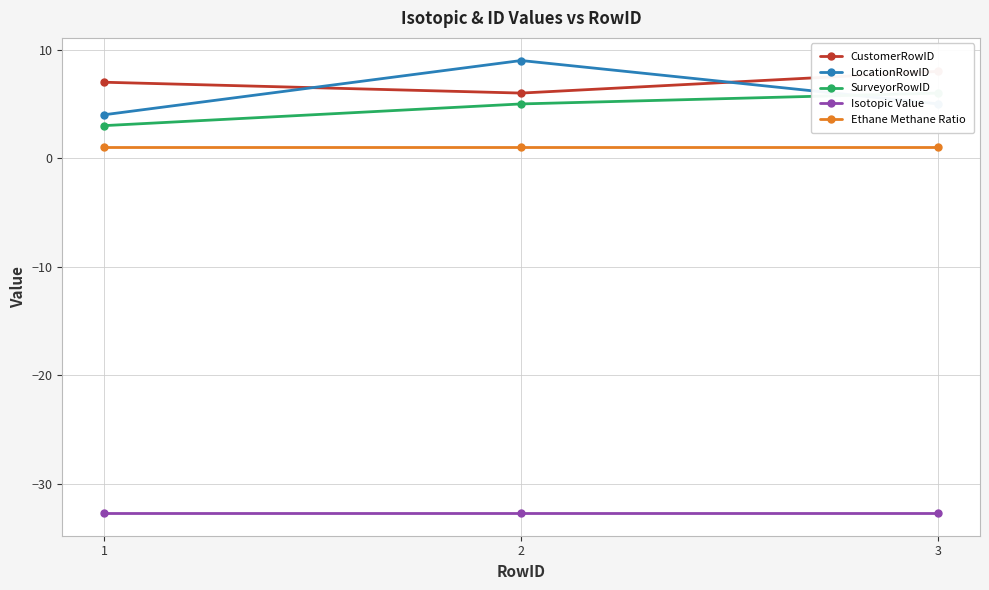

At which label is LocationRowID closest to 6?

3